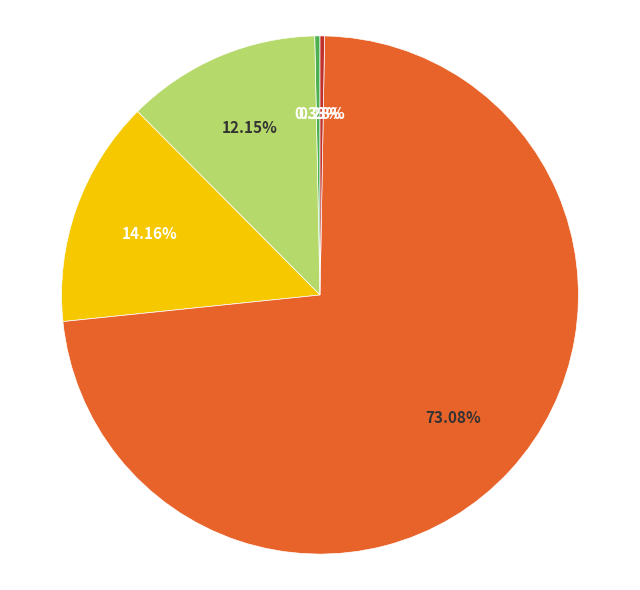

To the nearest percent, what is the average slice percentage?

20%